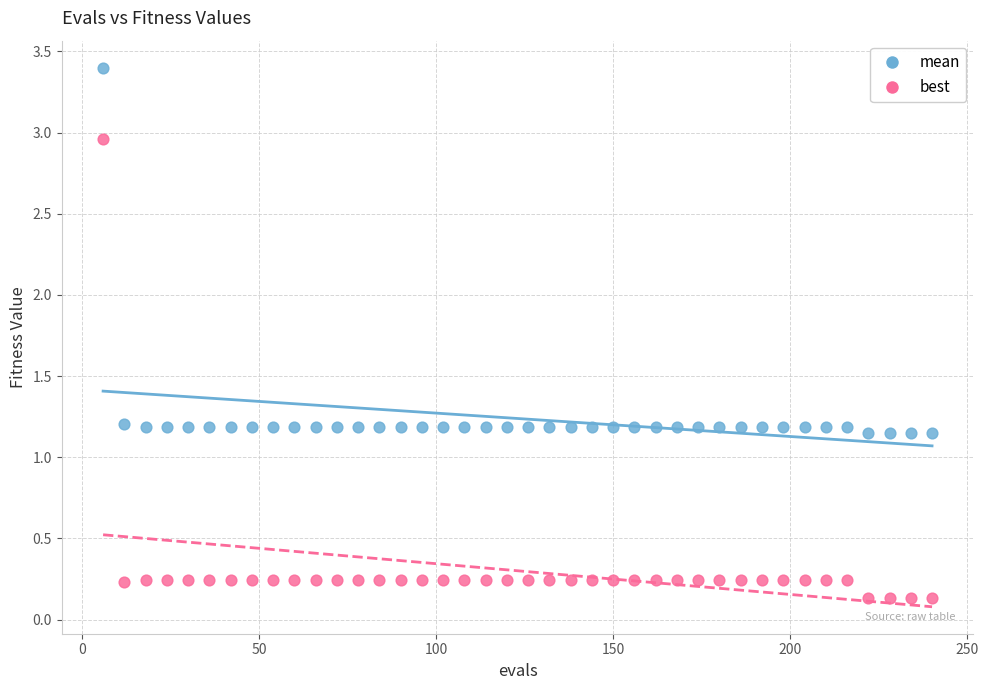

Which series reaches the minimum Y coordinate?

best